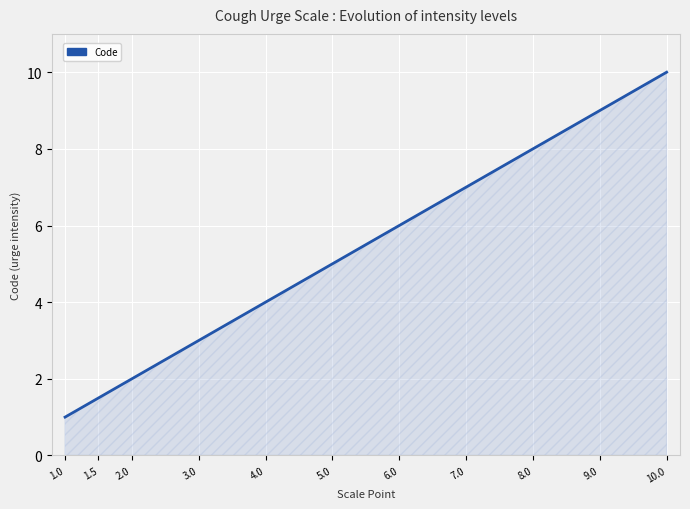

Reading left to right, extract all data points from this chart.

1.0	1.5	2.0	3.0	4.0	5.0	6.0	7.0	8.0	9.0	10.0